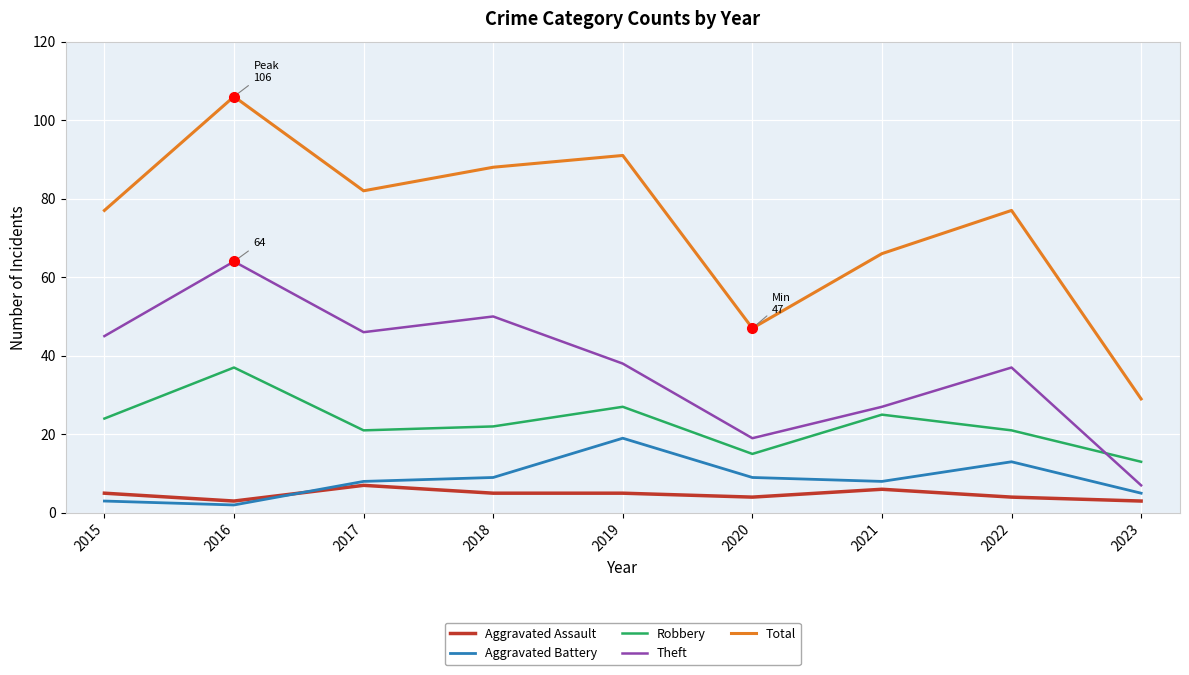

True or false: Aggravated Battery and Total cross at least once.

False